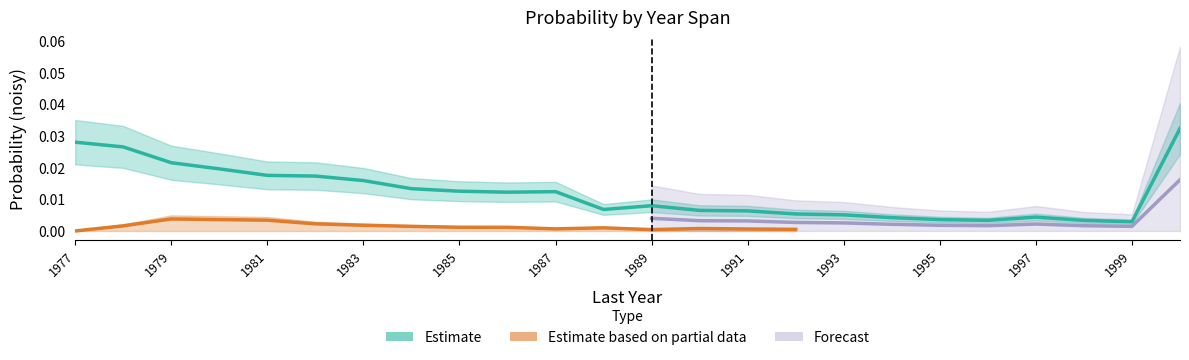

At which label is the value closest to 0?

1999